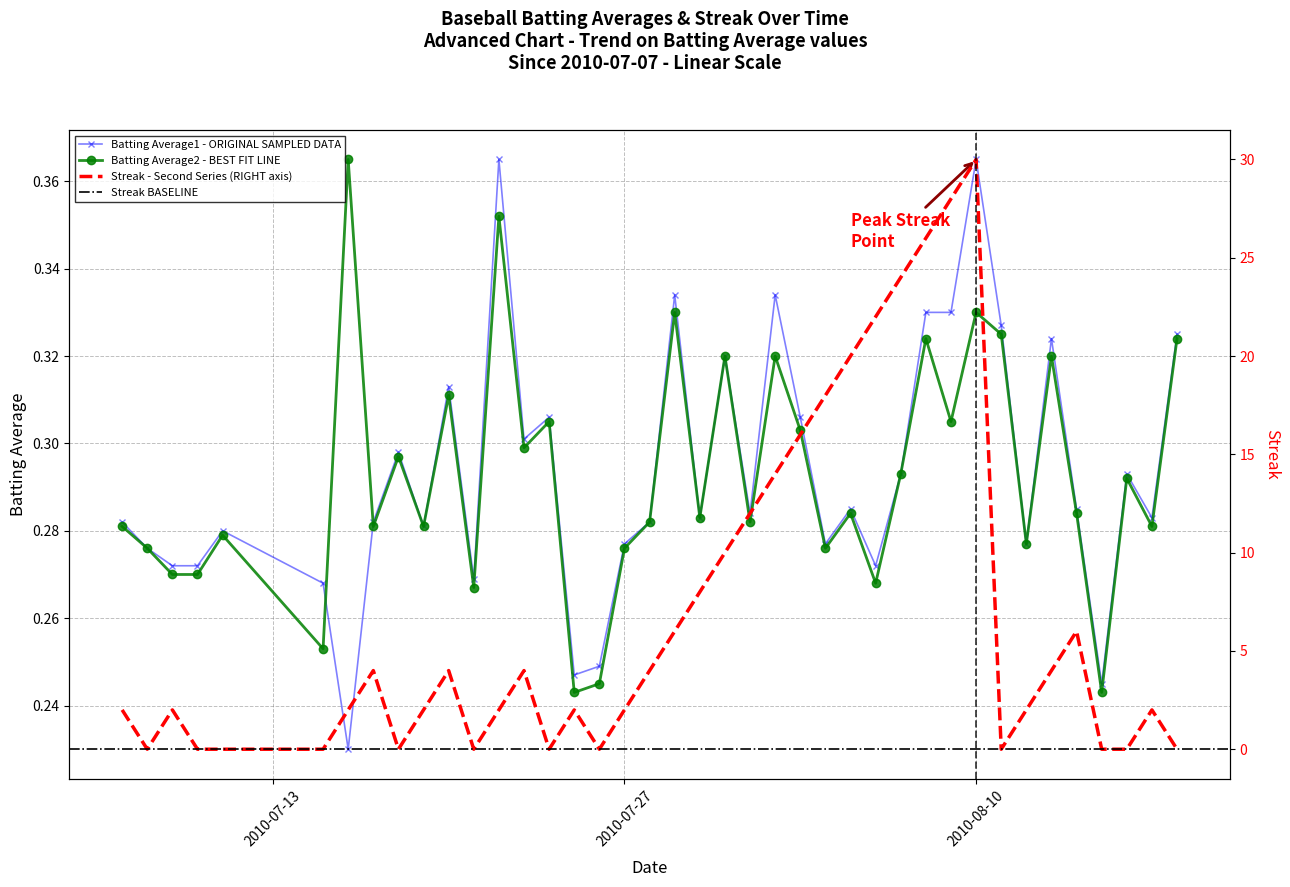

True or false: Batting Average2 - BEST FIT LINE has more than 2 points higher than both neighbors.

True